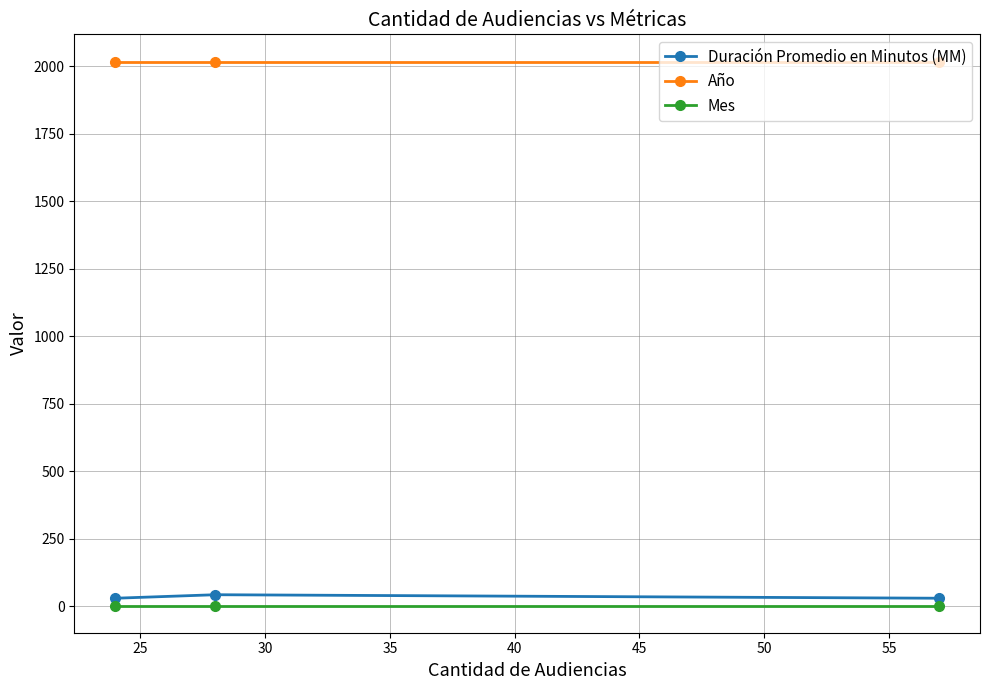

What are all the series names shown in the legend?

Duración Promedio en Minutos (MM), Año, Mes